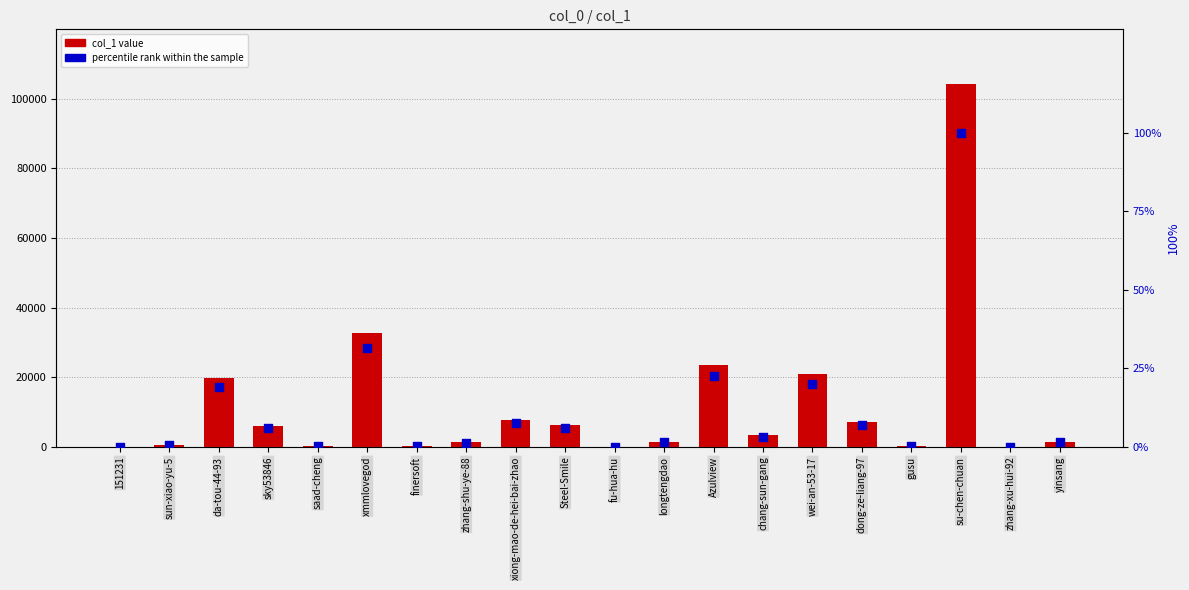

At which category is the sum across all series the highest?

su-chen-chuan